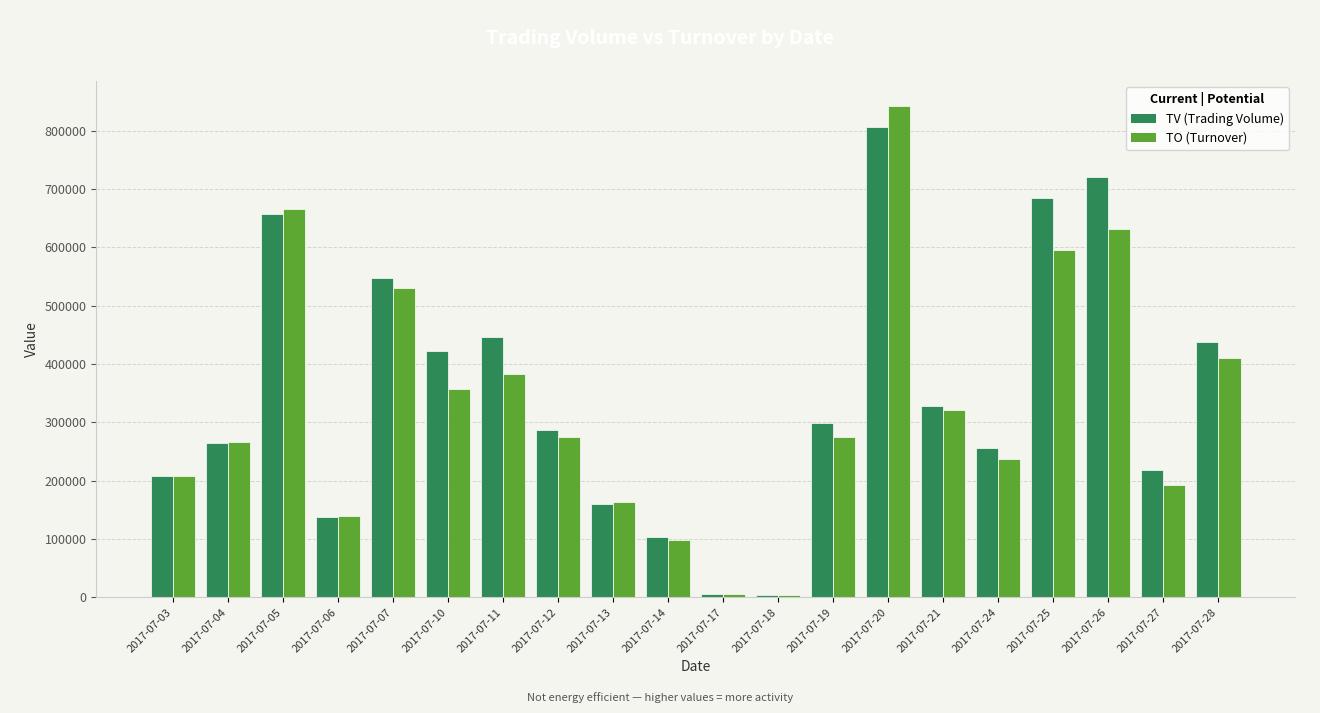

Which label corresponds to the largest value in the chart?

2017-07-20